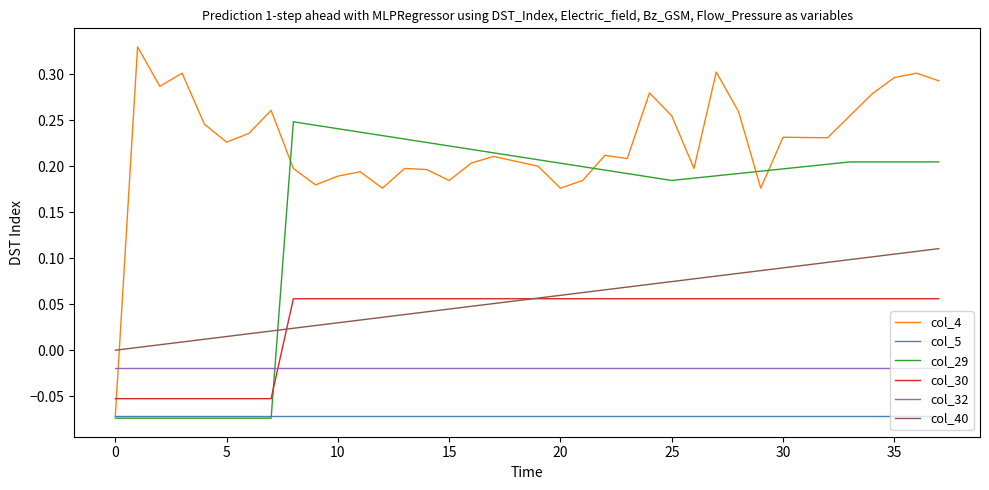

True or false: col_5 and col_30 cross at least once.

False